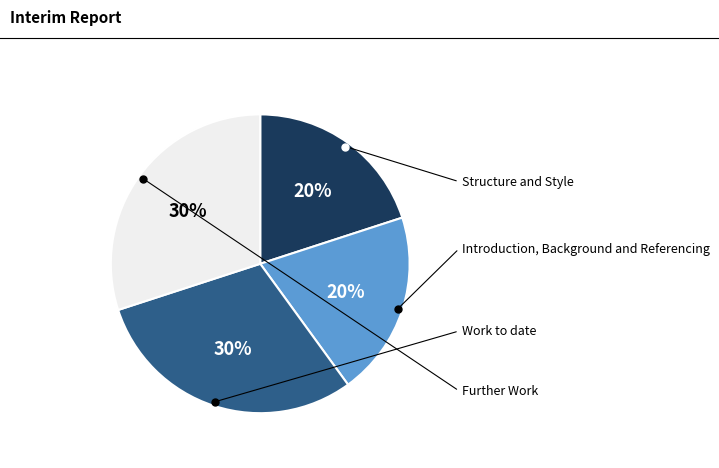

To the nearest percent, what is the average slice percentage?

25%